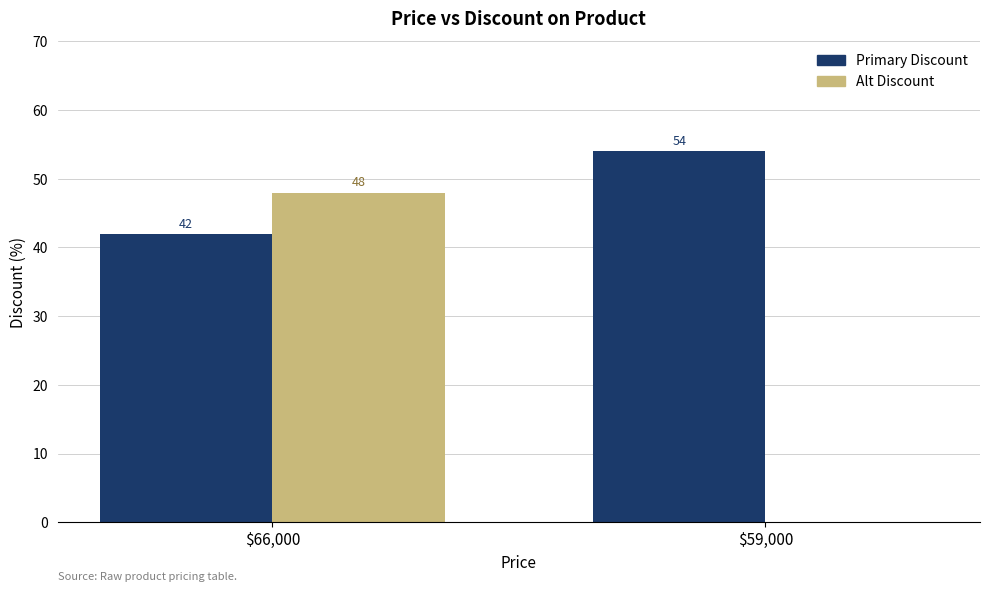

The value of Alt Discount at $66,000 is 48. True or false?

True